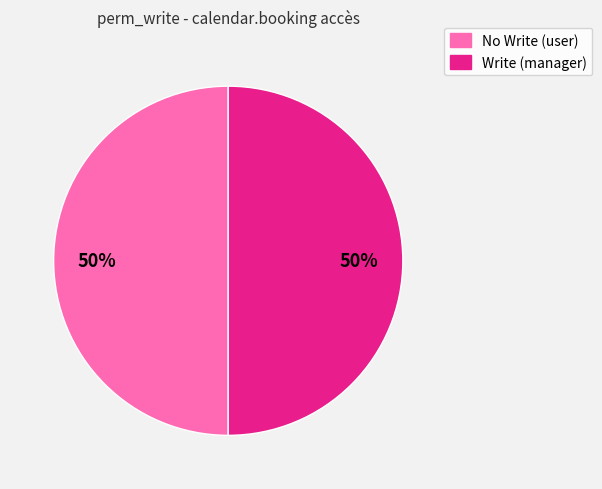

Approximately how many times larger is the value at No Write (user) compared to Write (manager)?

1.0